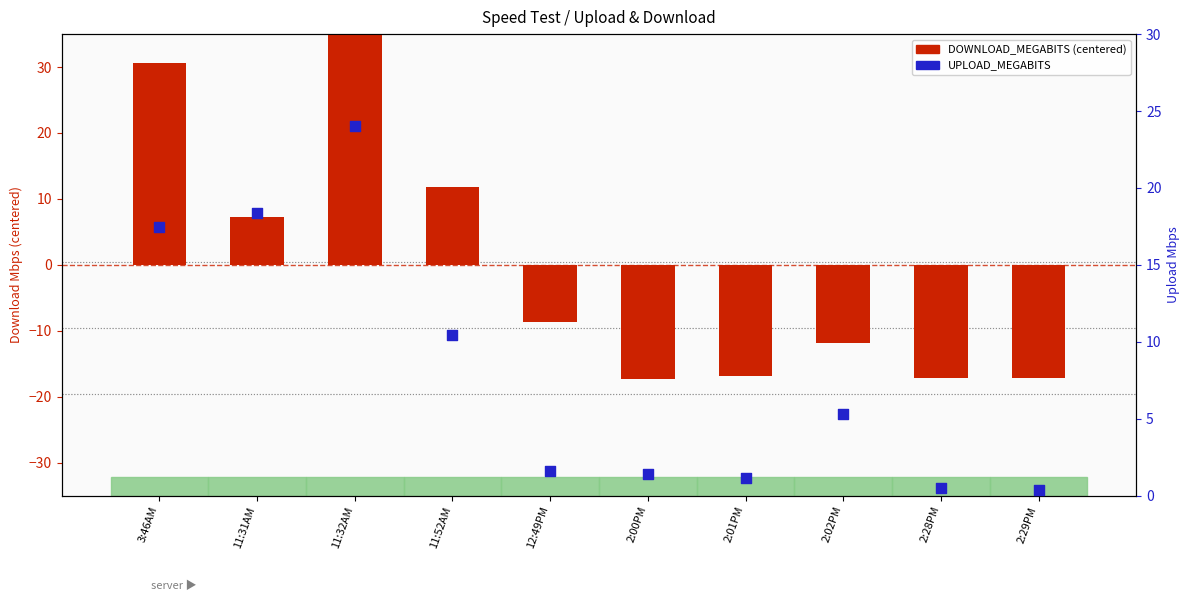

What are all the series names shown in the legend?

DOWNLOAD_MEGABITS (centered), UPLOAD_MEGABITS